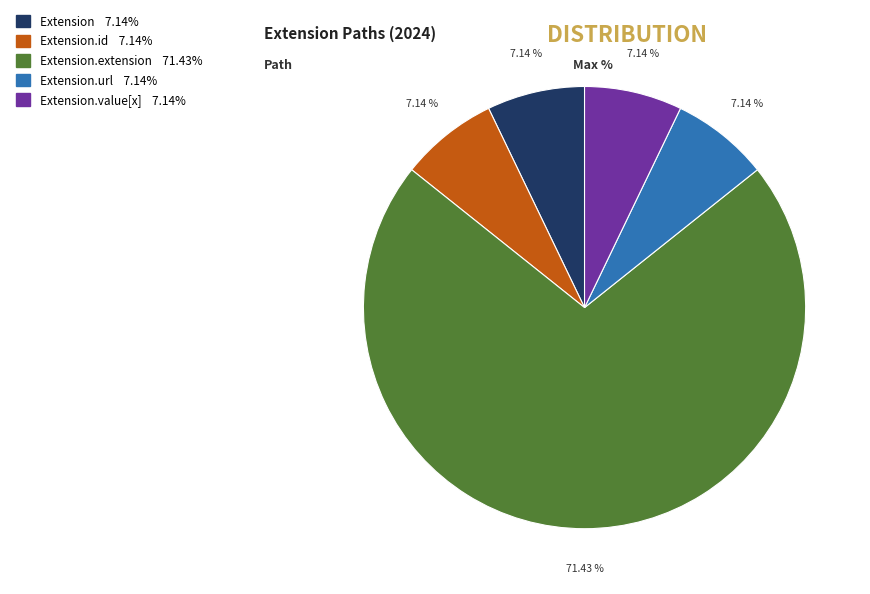

Which category accounts for the majority?

Extension.extension 71.43%